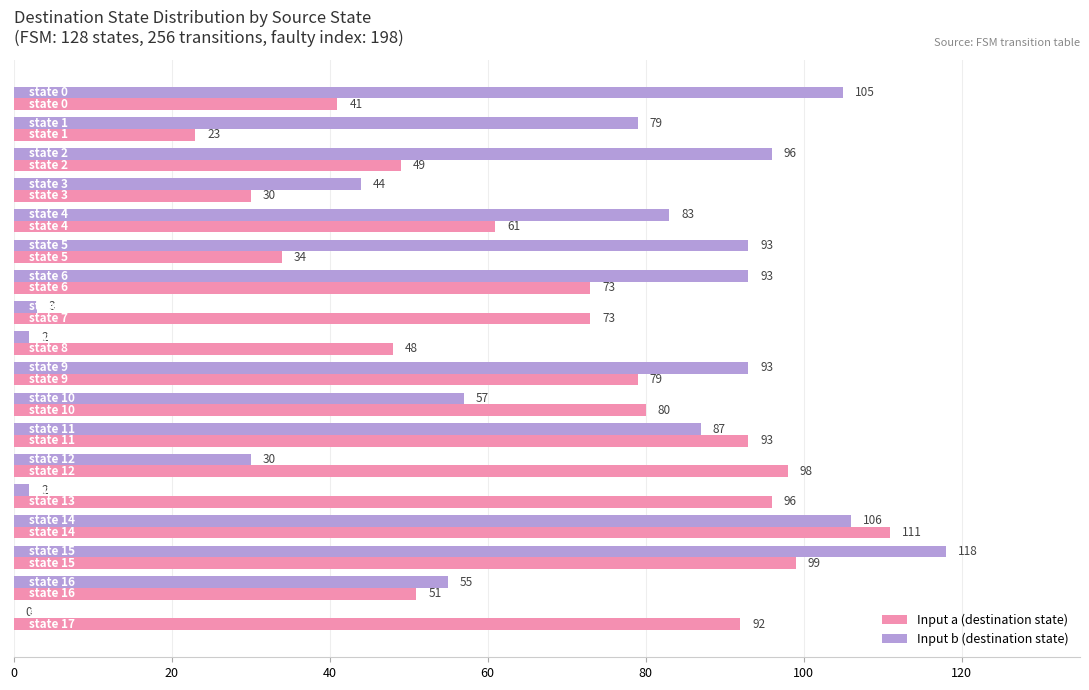

What is the sum of all Input a (destination state) values?

1231